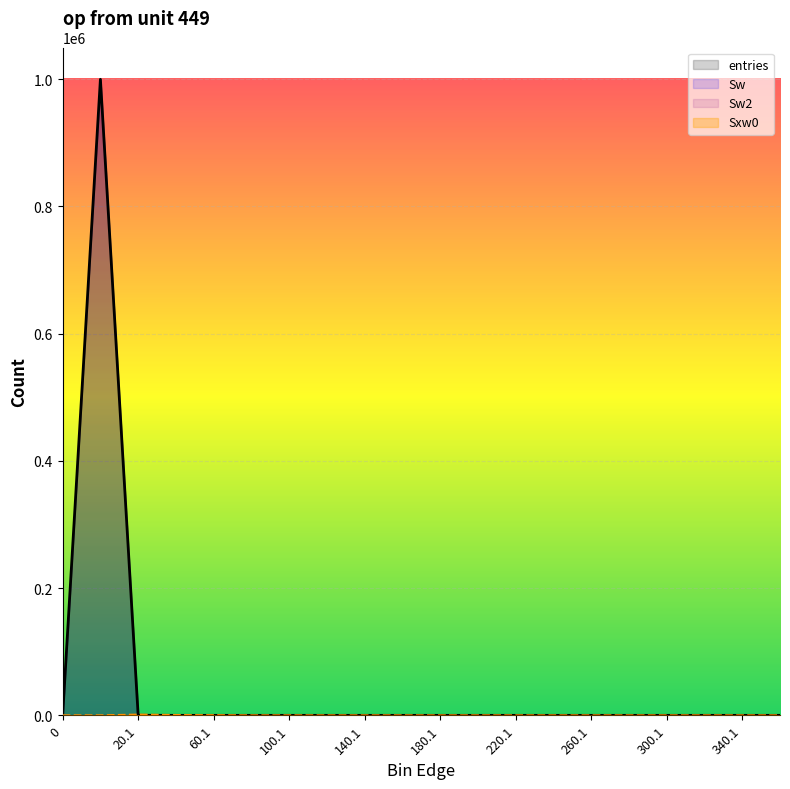

How many positive values does the entries series have?

4